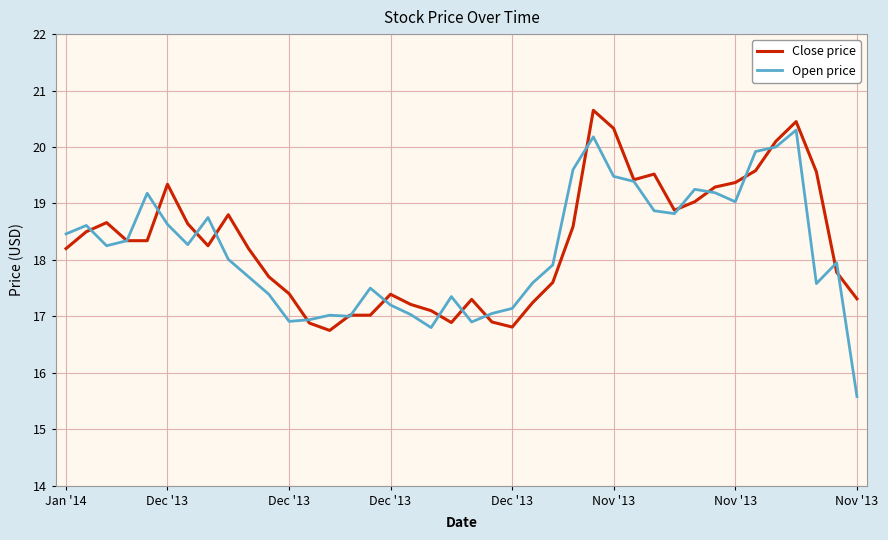

In Open price, how many points are higher than both neighbors (excluding endpoints)?

10